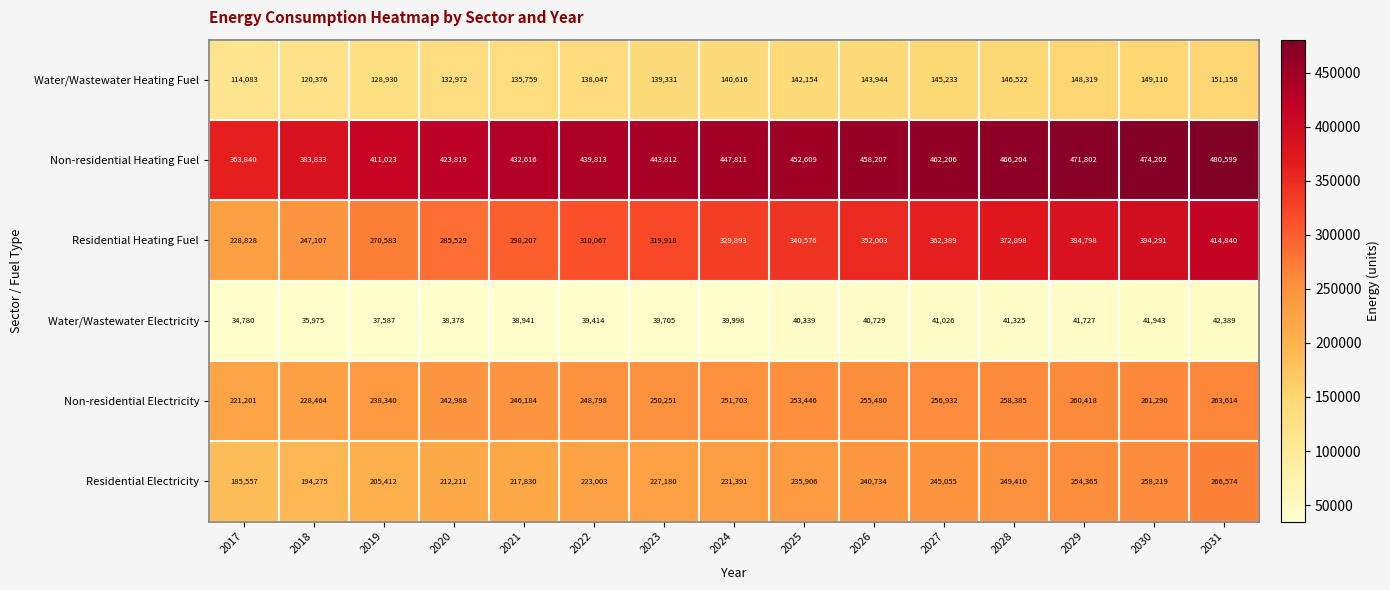

What is the difference between the Residential Heating Fuel values at 2018 and 2029?

137691